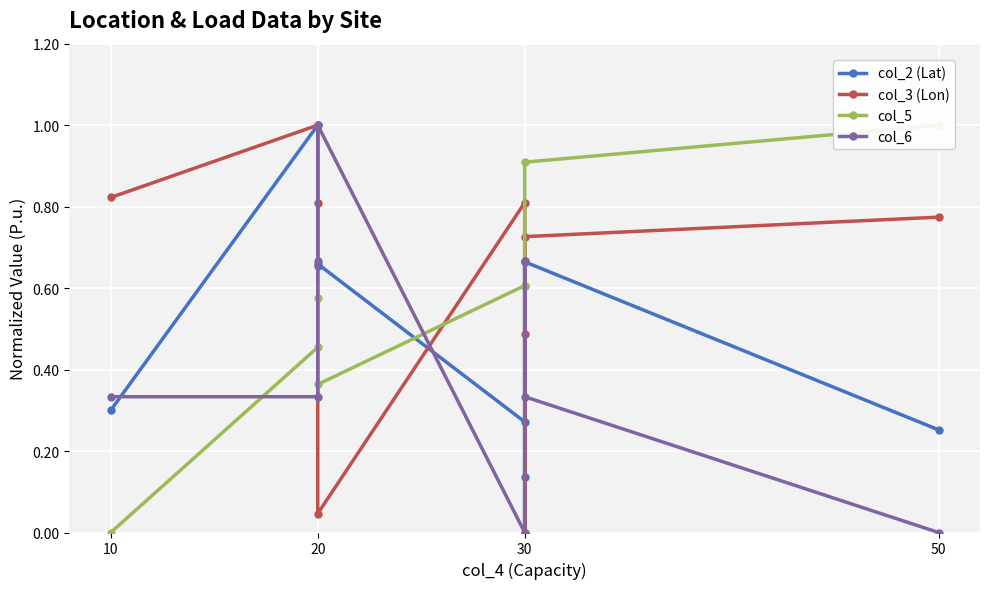

Which series has the largest total across all categories?

col_3 (Lon)